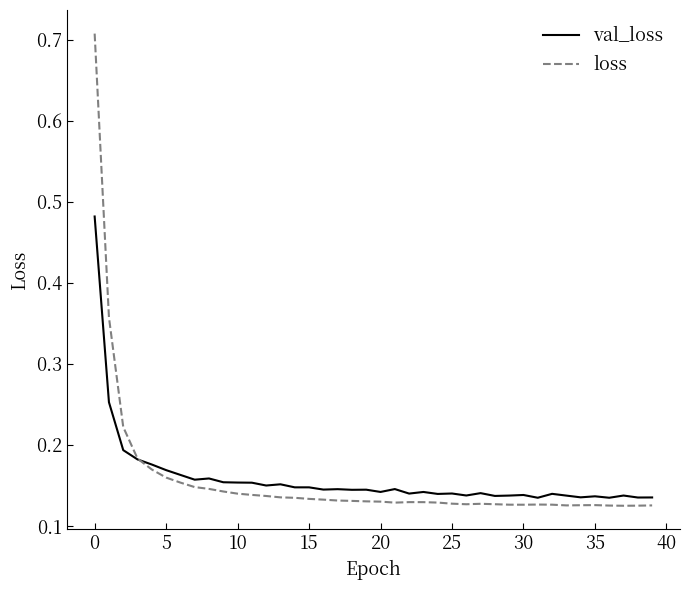

What are all the series names shown in the legend?

val_loss, loss